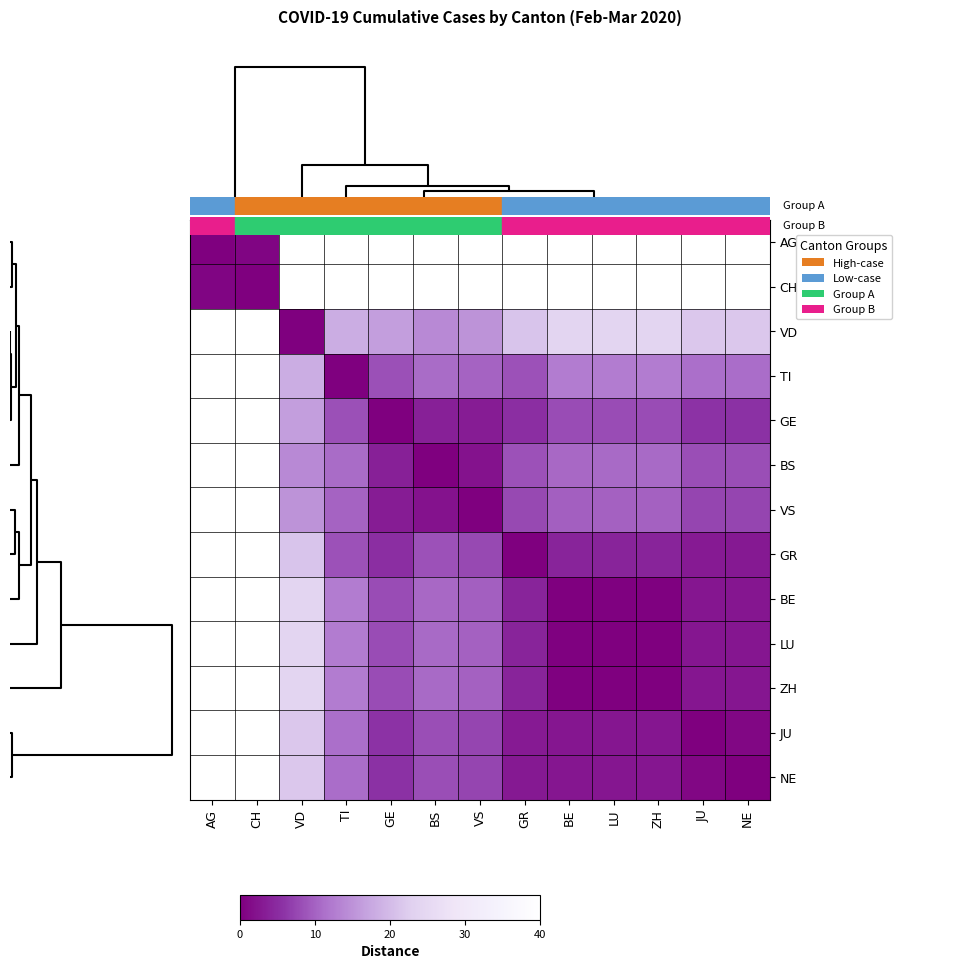

Reading left to right, list all the values displayed in this chart.

AG: AG=0.0	CH=0.6	VD=46.8	TI=61.3	GE=62.4	BS=60.2	VS=61.0	GR=67.0	BE=70.3	LU=70.4	ZH=70.4	JU=68.0	NE=67.9
CH: AG=0.6	CH=0.0	VD=46.8	TI=61.3	GE=62.3	BS=60.2	VS=61.0	GR=67.0	BE=70.3	LU=70.4	ZH=70.4	JU=67.9	NE=67.9
VD: AG=46.8	CH=46.8	VD=0.0	TI=18.1	GE=16.4	BS=13.9	VS=15.1	GR=21.2	BE=24.0	LU=24.1	ZH=24.1	JU=21.7	NE=21.6
TI: AG=61.3	CH=61.3	VD=18.1	TI=0.0	GE=8.3	BS=10.8	VS=10.1	GR=8.6	BE=12.5	LU=12.5	ZH=12.5	JU=11.2	NE=11.0
GE: AG=62.4	CH=62.3	VD=16.4	TI=8.3	GE=0.0	BS=3.7	VS=3.1	GR=5.2	BE=8.0	LU=8.1	ZH=8.1	JU=5.7	NE=5.6
BS: AG=60.2	CH=60.2	VD=13.9	TI=10.8	GE=3.7	BS=0.0	VS=2.1	GR=8.5	BE=10.5	LU=10.6	ZH=10.6	JU=8.2	NE=8.2
VS: AG=61.0	CH=61.0	VD=15.1	TI=10.1	GE=3.1	BS=2.1	VS=0.0	GR=7.7	BE=9.8	LU=9.9	ZH=9.9	JU=7.4	NE=7.4
GR: AG=67.0	CH=67.0	VD=21.2	TI=8.6	GE=5.2	BS=8.5	VS=7.7	GR=0.0	BE=4.2	LU=4.1	ZH=4.1	JU=3.1	NE=2.8
BE: AG=70.3	CH=70.3	VD=24.0	TI=12.5	GE=8.0	BS=10.5	VS=9.8	GR=4.2	BE=0.0	LU=0.3	ZH=0.3	JU=2.5	NE=2.5
LU: AG=70.4	CH=70.4	VD=24.1	TI=12.5	GE=8.1	BS=10.6	VS=9.9	GR=4.1	BE=0.3	LU=0.0	ZH=0.0	JU=2.6	NE=2.6
ZH: AG=70.4	CH=70.4	VD=24.1	TI=12.5	GE=8.1	BS=10.6	VS=9.9	GR=4.1	BE=0.3	LU=0.0	ZH=0.0	JU=2.6	NE=2.6
JU: AG=68.0	CH=67.9	VD=21.7	TI=11.2	GE=5.7	BS=8.2	VS=7.4	GR=3.1	BE=2.5	LU=2.6	ZH=2.6	JU=0.0	NE=0.9
NE: AG=67.9	CH=67.9	VD=21.6	TI=11.0	GE=5.6	BS=8.2	VS=7.4	GR=2.8	BE=2.5	LU=2.6	ZH=2.6	JU=0.9	NE=0.0